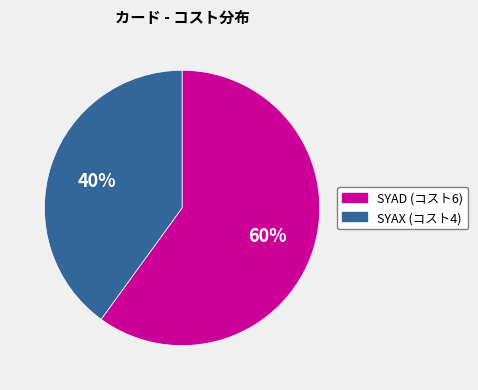

Is there a majority slice in this chart?

Yes